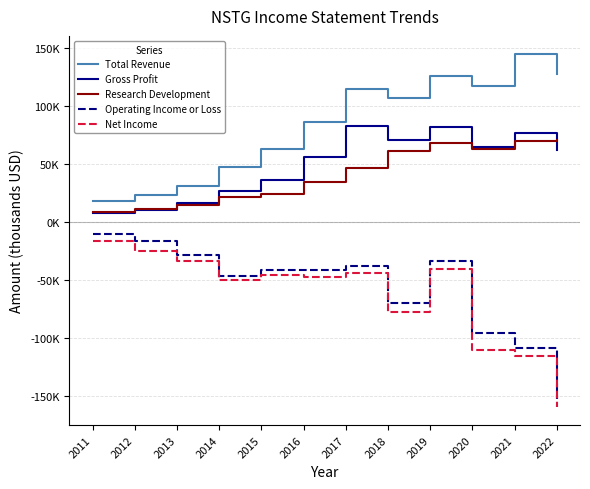

Between which two adjacent categories do Gross Profit and Research Development first intersect?

2012 and 2013